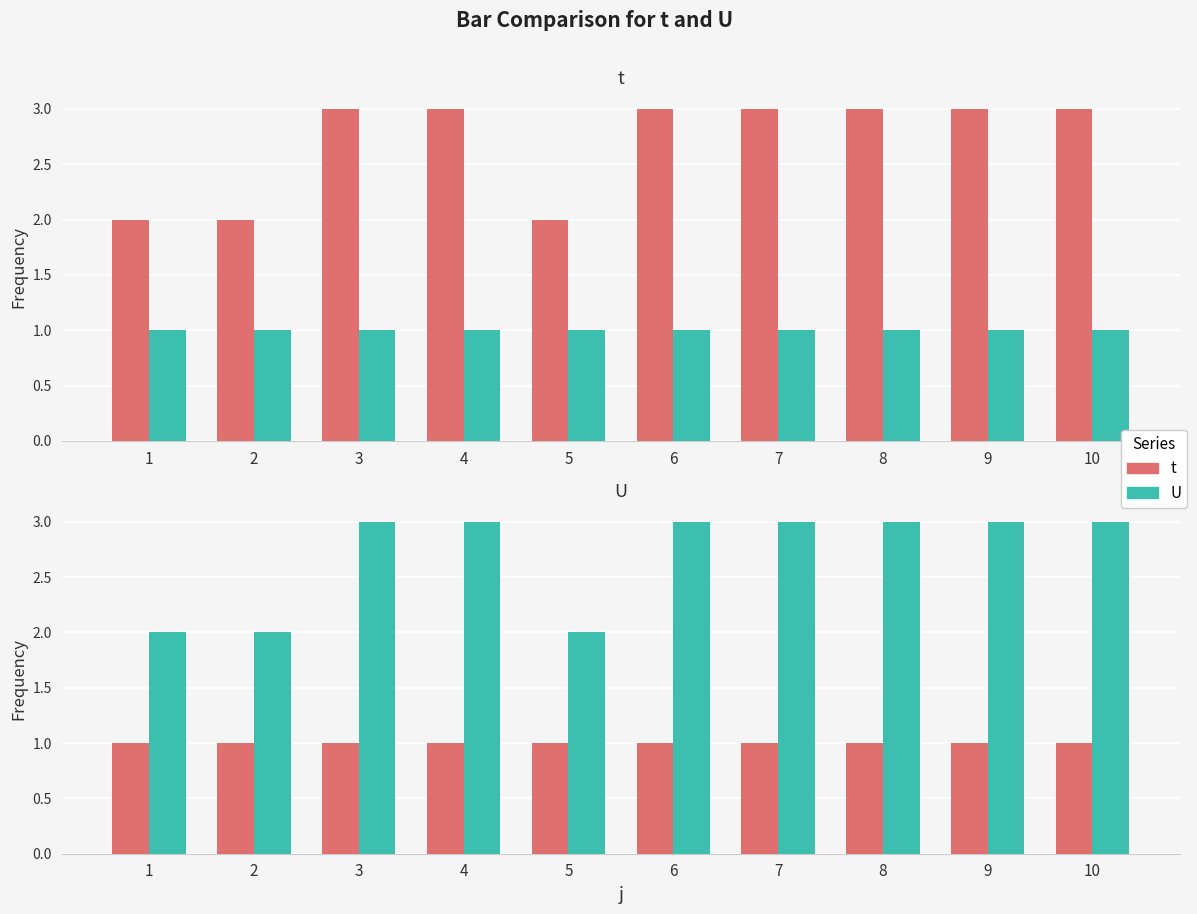

At which category does the chart reach its peak across all series?

3